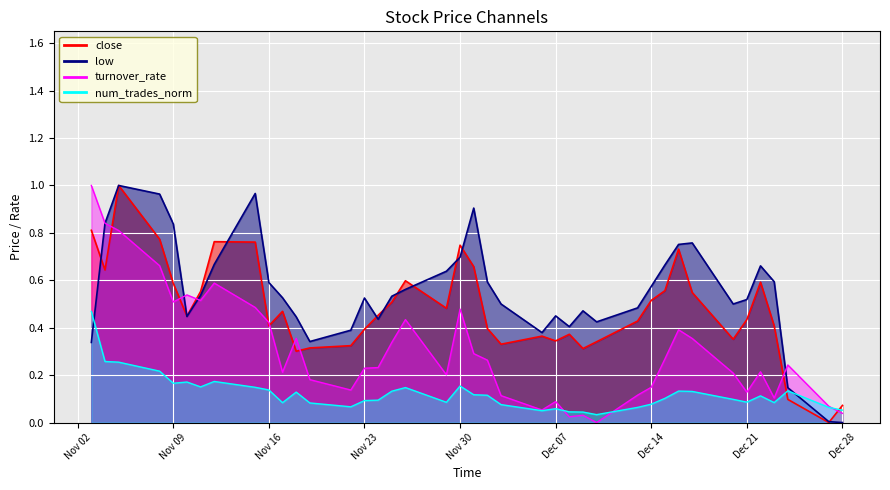

How many positive values does the low series have?

39